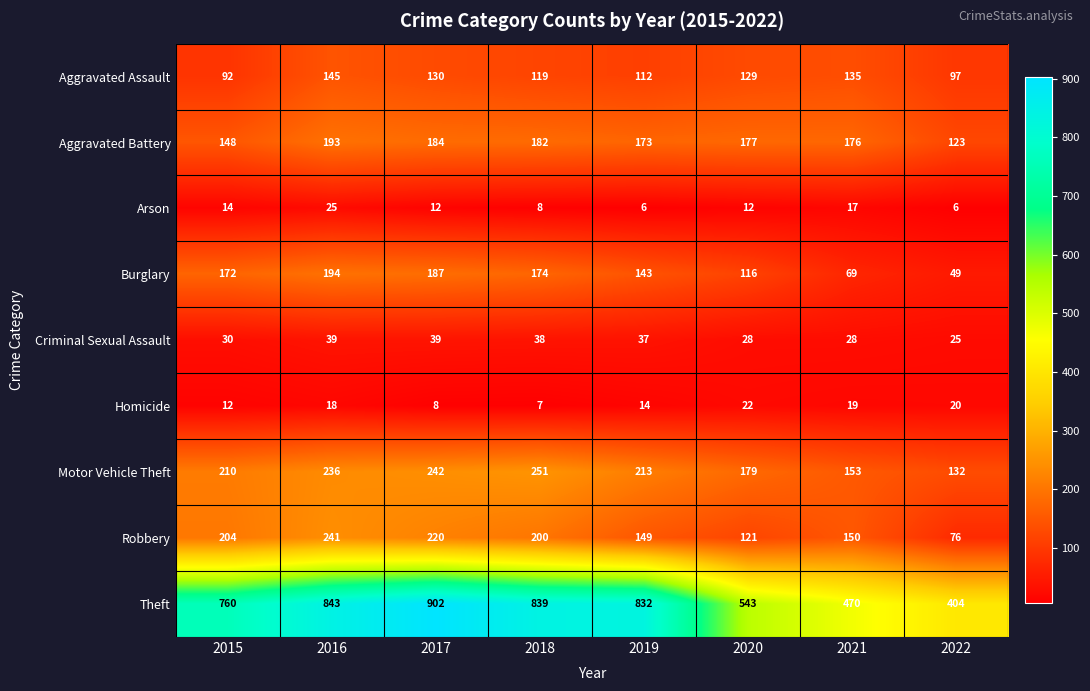

Rank the series by their maximum value, from highest to lowest.

Theft, Motor Vehicle Theft, Robbery, Burglary, Aggravated Battery, Aggravated Assault, Criminal Sexual Assault, Arson, Homicide